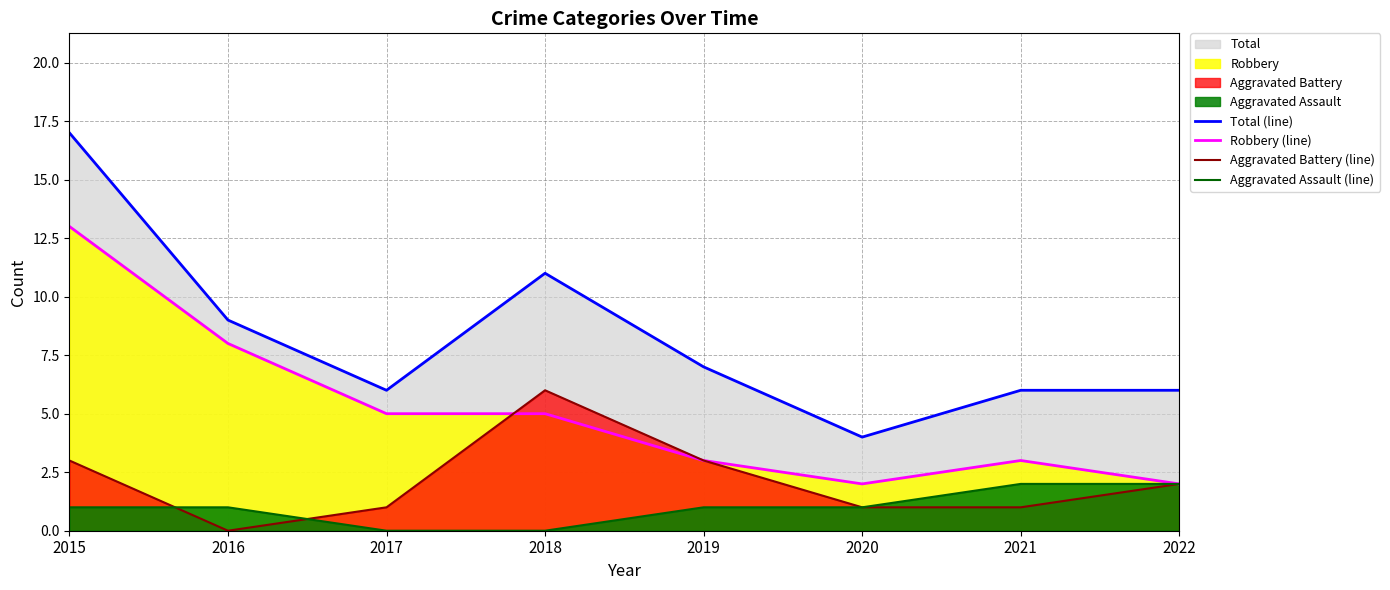

What is the total value across all series at 2021?

12